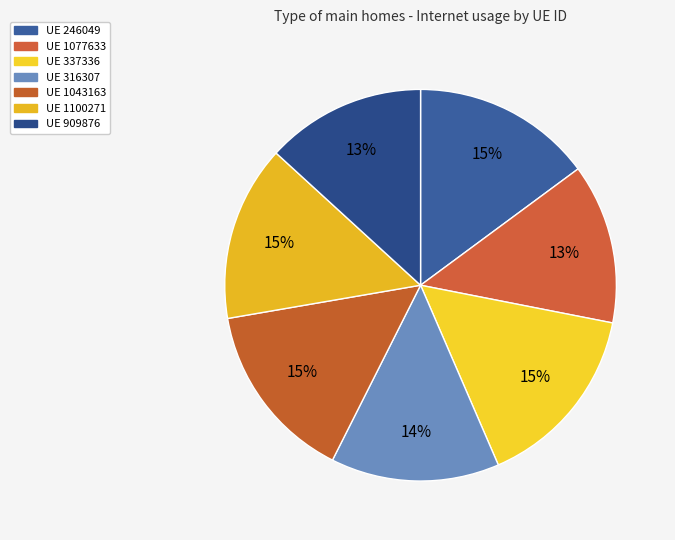

To the nearest percent, what is the average slice percentage?

14%